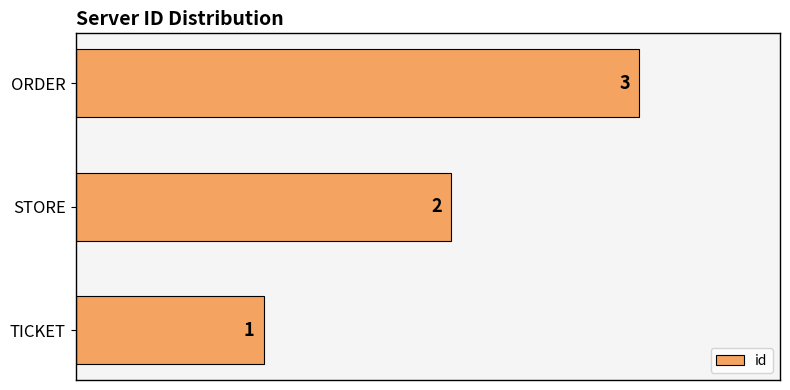

What is the change in value from TICKET to STORE?

+1